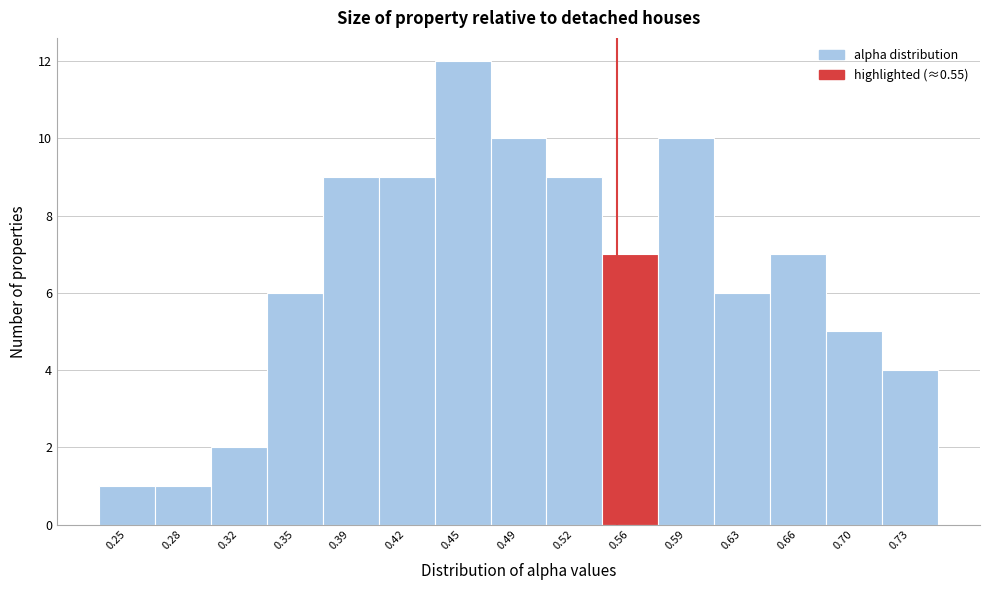

Reading left to right, list every bar in this chart as the range it spans on the x-axis followed by its height. Neither the bar edges nor the heights are printed on the chart, so give them approximately, as read against the axes.

0.230 to 0.265: 1
0.265 to 0.300: 1
0.300 to 0.335: 2
0.335 to 0.370: 6
0.370 to 0.405: 9
0.405 to 0.435: 9
0.435 to 0.470: 12
0.470 to 0.505: 10
0.505 to 0.540: 9
0.540 to 0.575: 7
0.575 to 0.610: 10
0.610 to 0.645: 6
0.645 to 0.680: 7
0.680 to 0.715: 5
0.715 to 0.750: 4